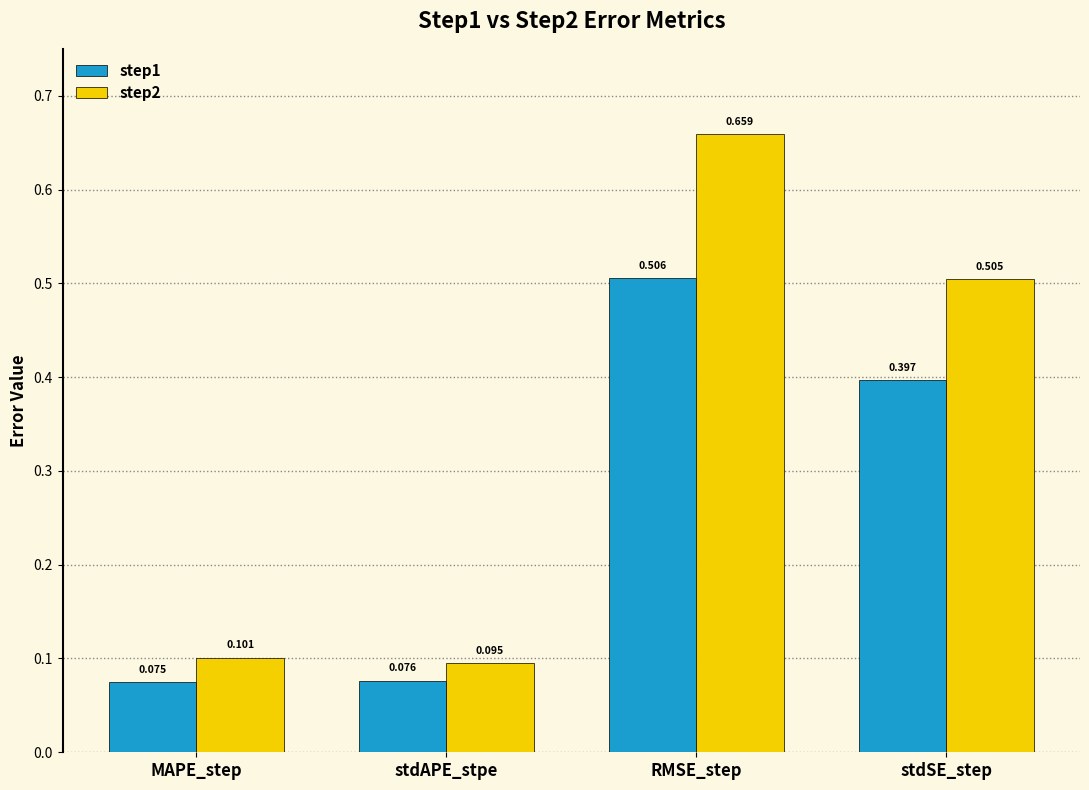

What are all the series names shown in the legend?

step1, step2